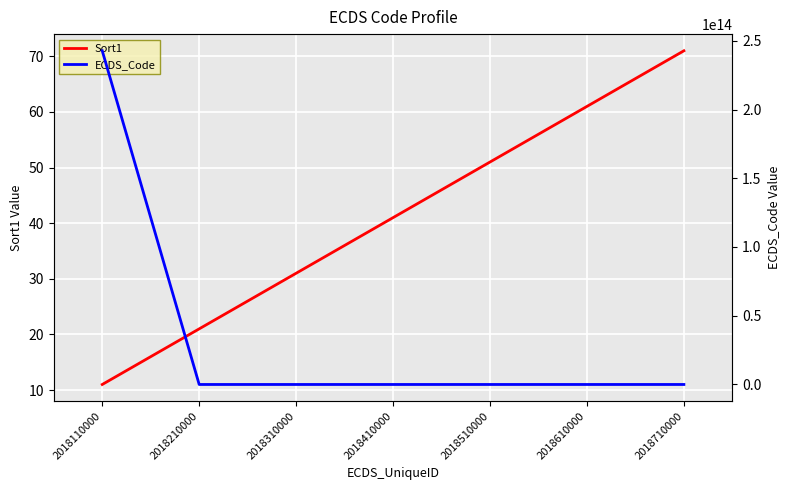

Count the number of data series in this chart.

2